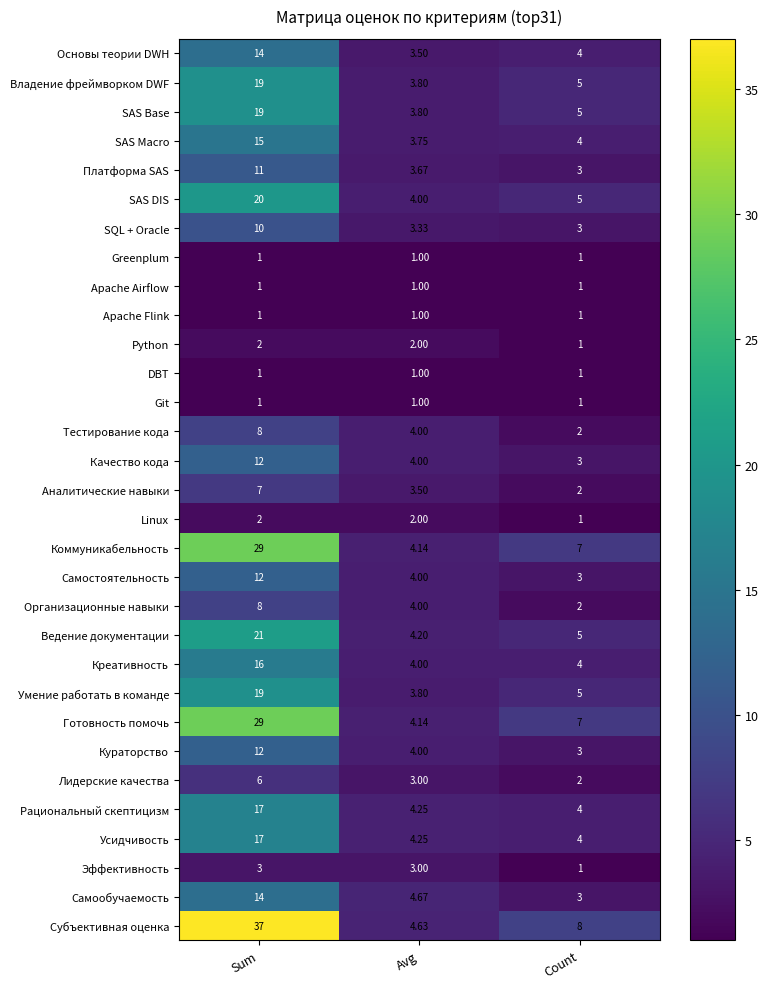

Where does the Лидерские качества series first go above 3?

Sum